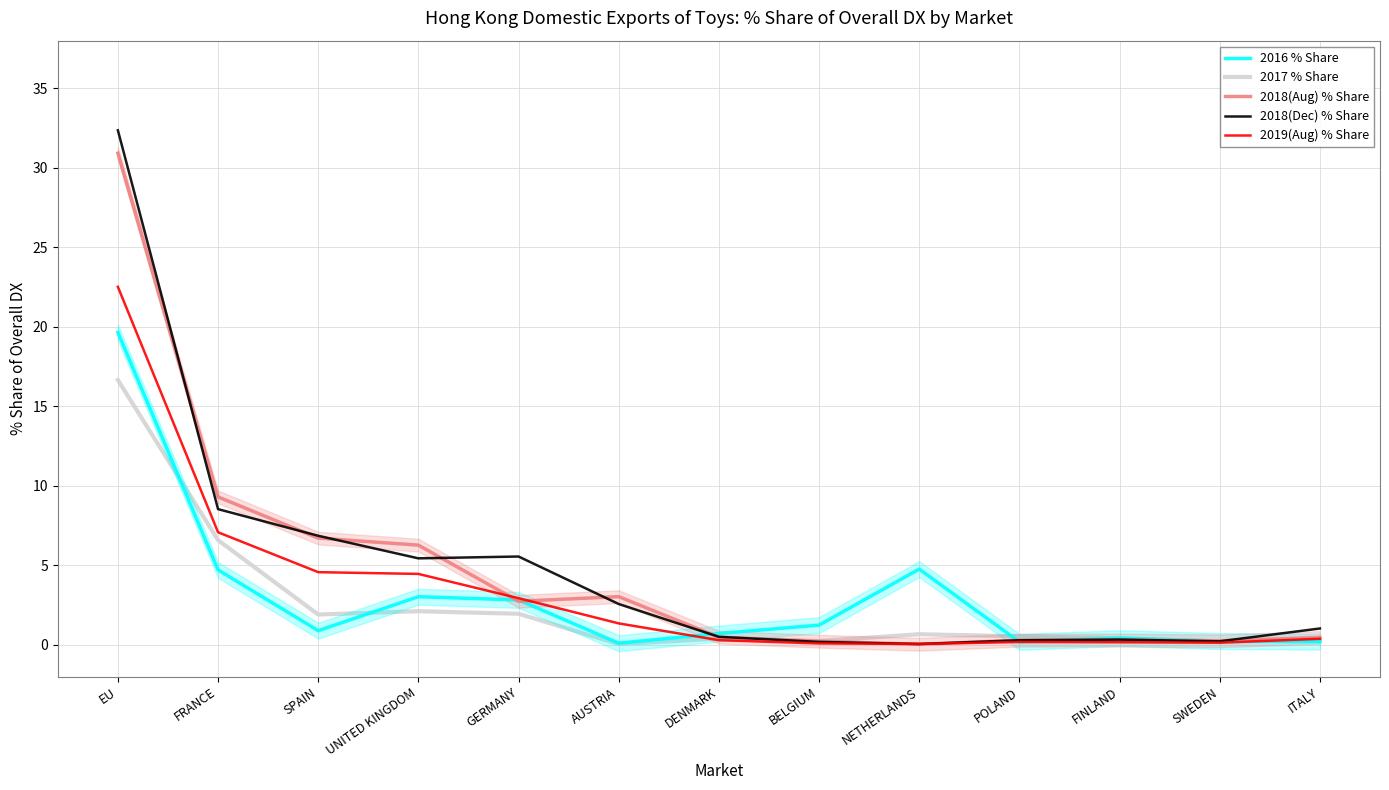

What is the value of the 2019(Aug) % Share point at the 7th from the left?

0.3